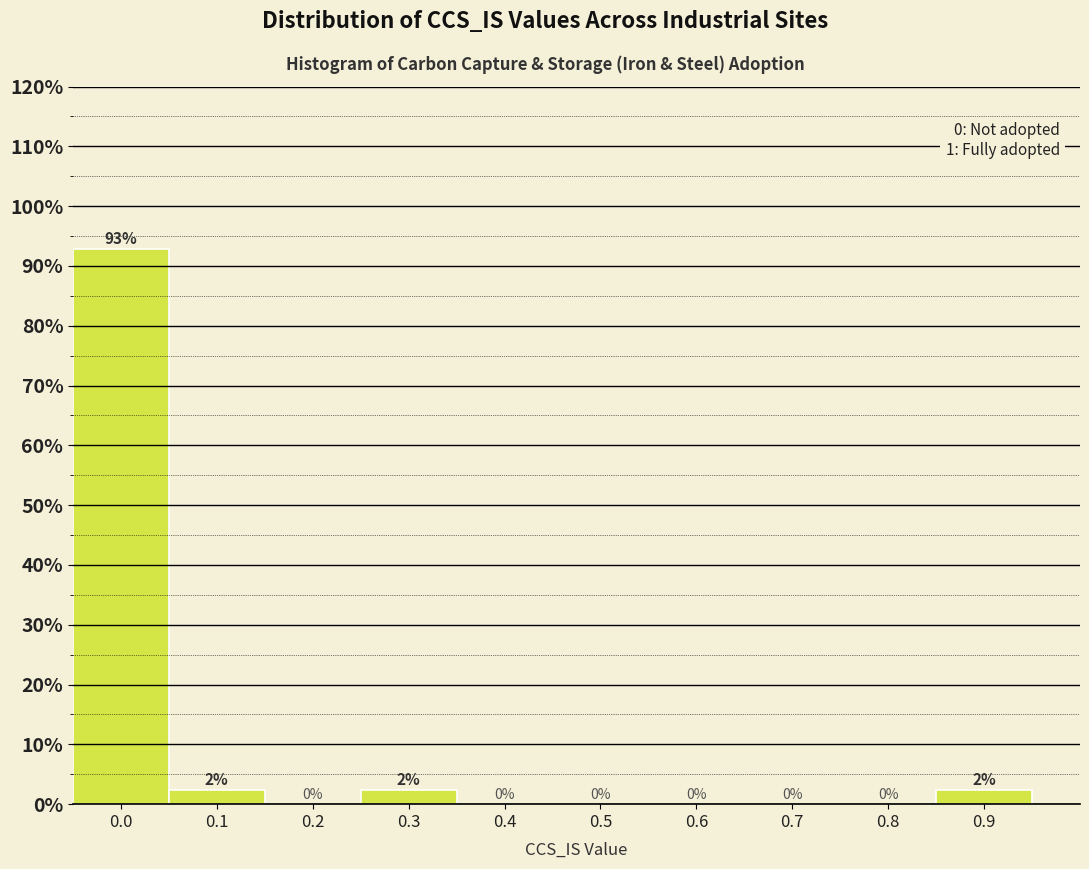

The chart shows a value of 0.0 at 0.7. True or false?

True